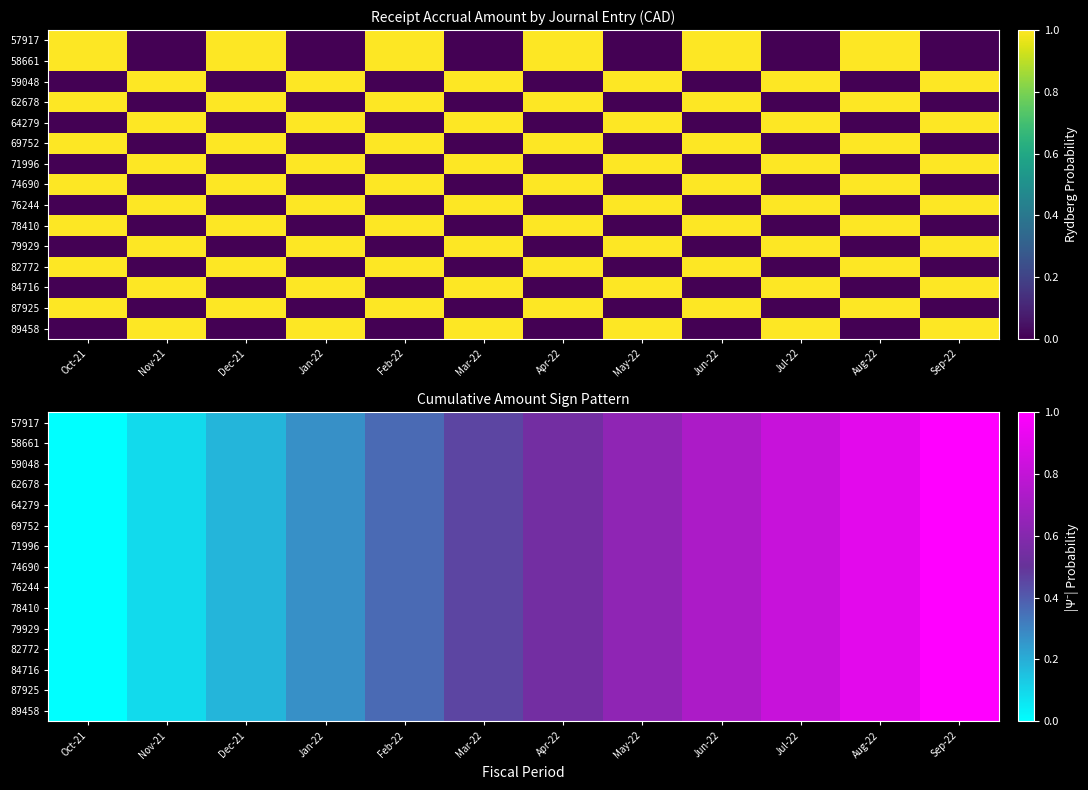

What is the total value across all series at Apr-22?

8.2